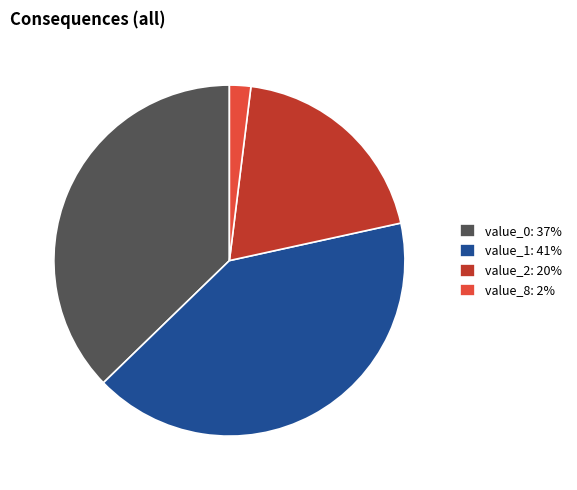

Does value_0: 37% account for over 50% of the chart?

No